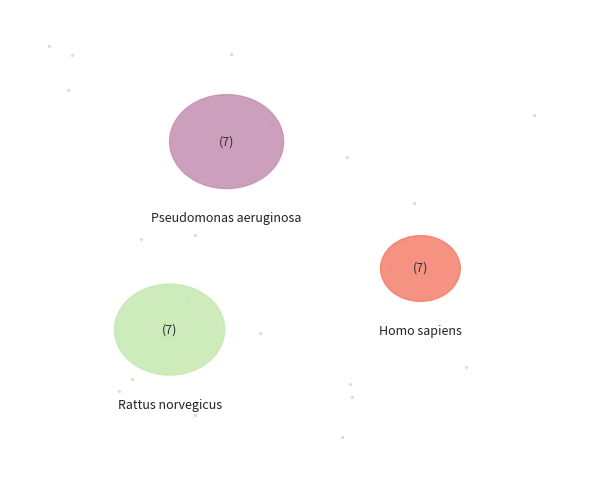

Which slice is the smallest?

Homo sapiens